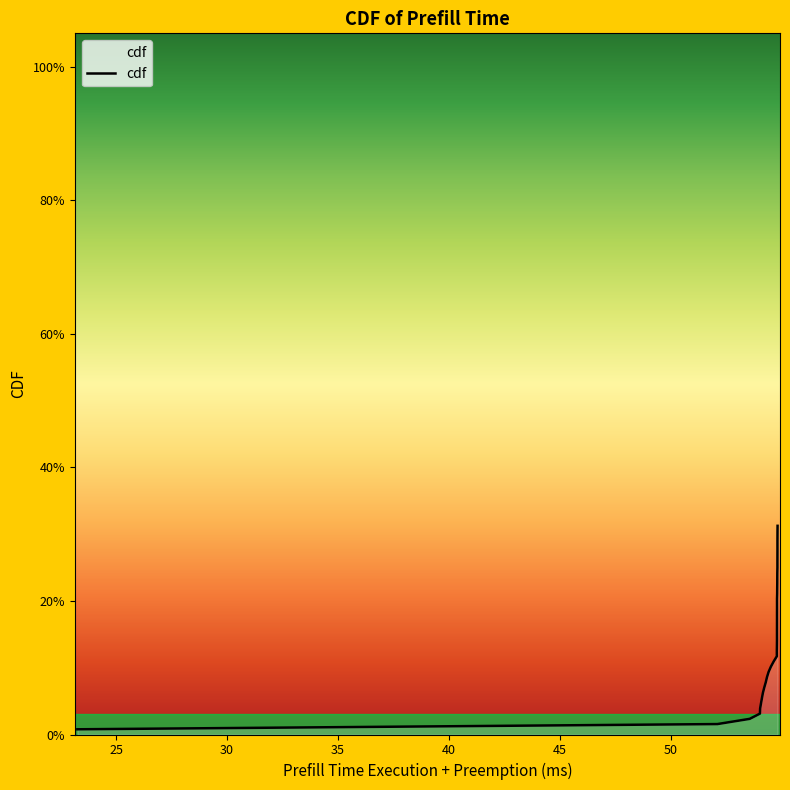

How many lines are shown in the chart?

1